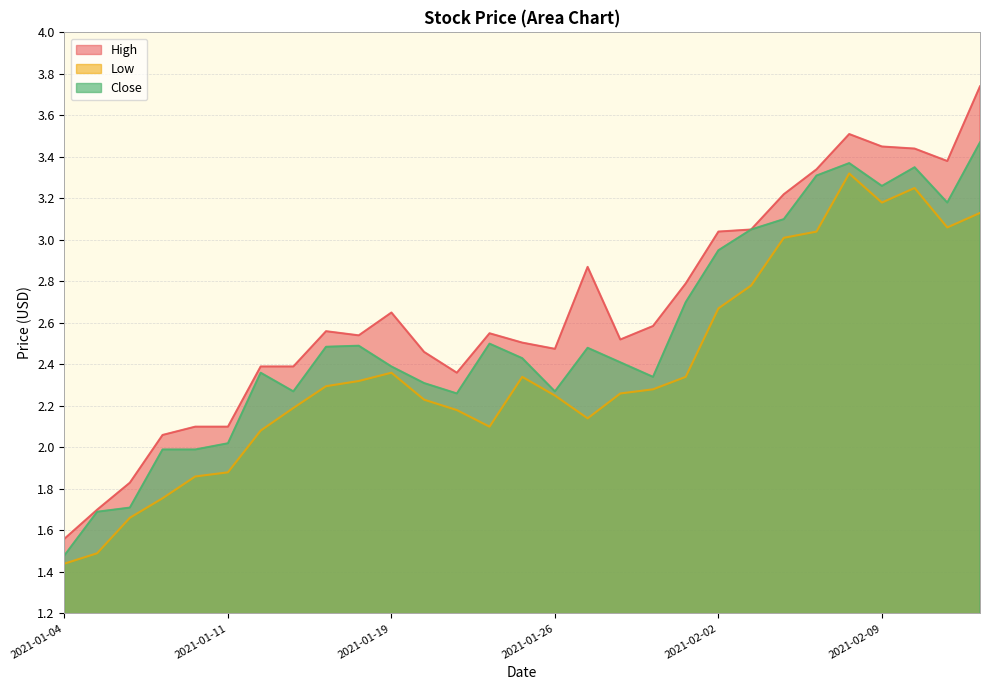

Is the value of High at 2021-01-27 greater than the value of Close at 2021-01-04?

Yes